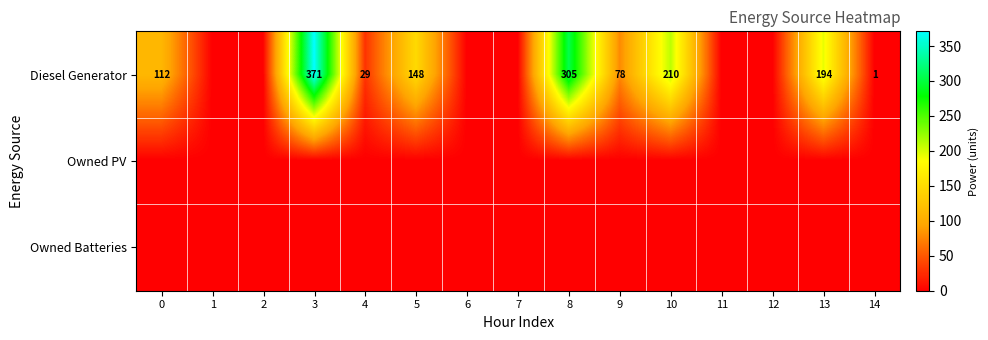

True or false: Diesel Generator has a value of 1 at 14.

True